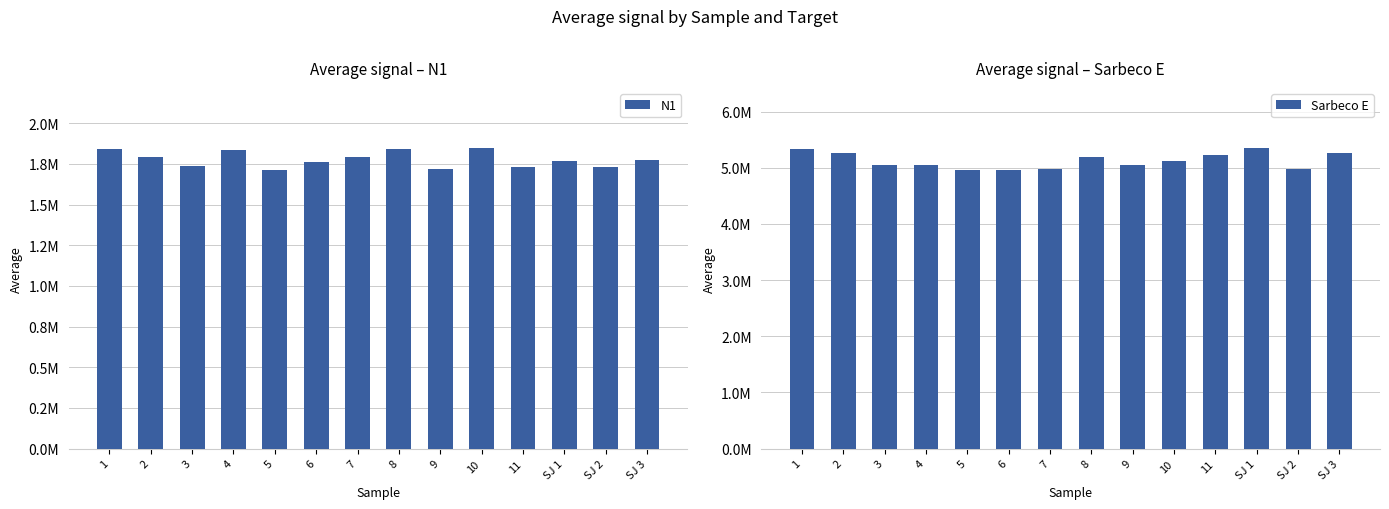

Is the value of Sarbeco E at 1 greater than the value of N1 at 8?

Yes